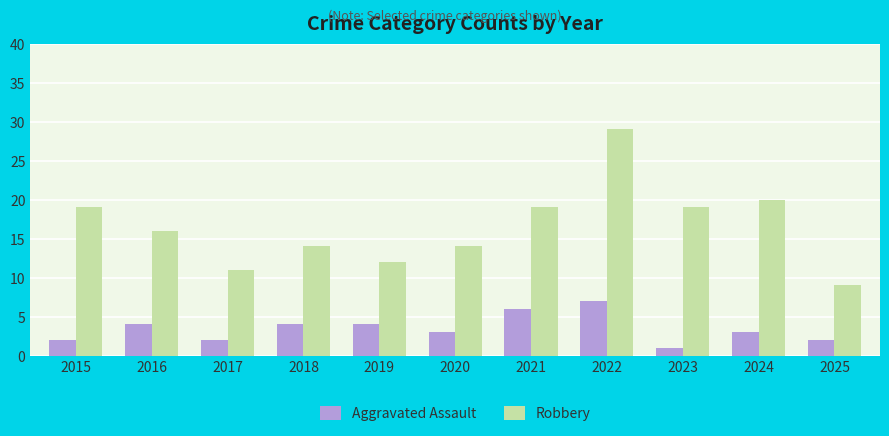

How many groups of bars are there?

11